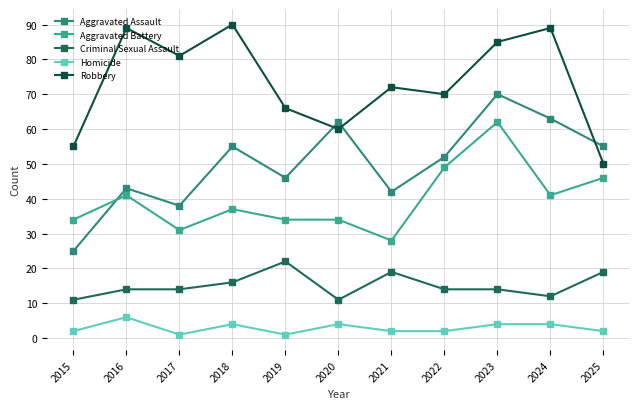

List the series in order of their peak value, lowest first.

Homicide, Criminal Sexual Assault, Aggravated Battery, Aggravated Assault, Robbery